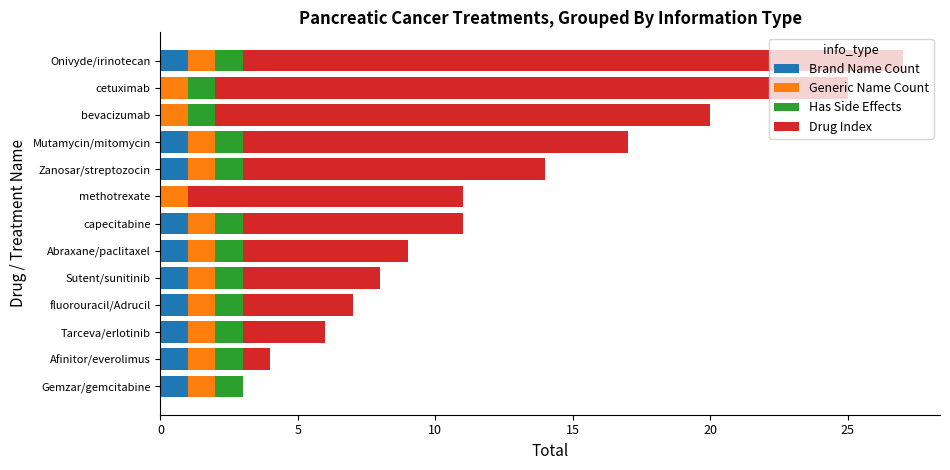

What are all the series names shown in the legend?

Brand Name Count, Generic Name Count, Has Side Effects, Drug Index